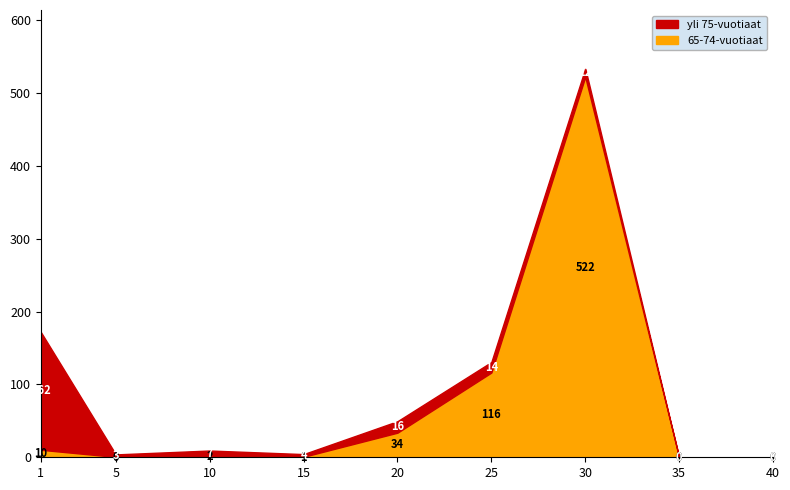

What is the average value?

76.2